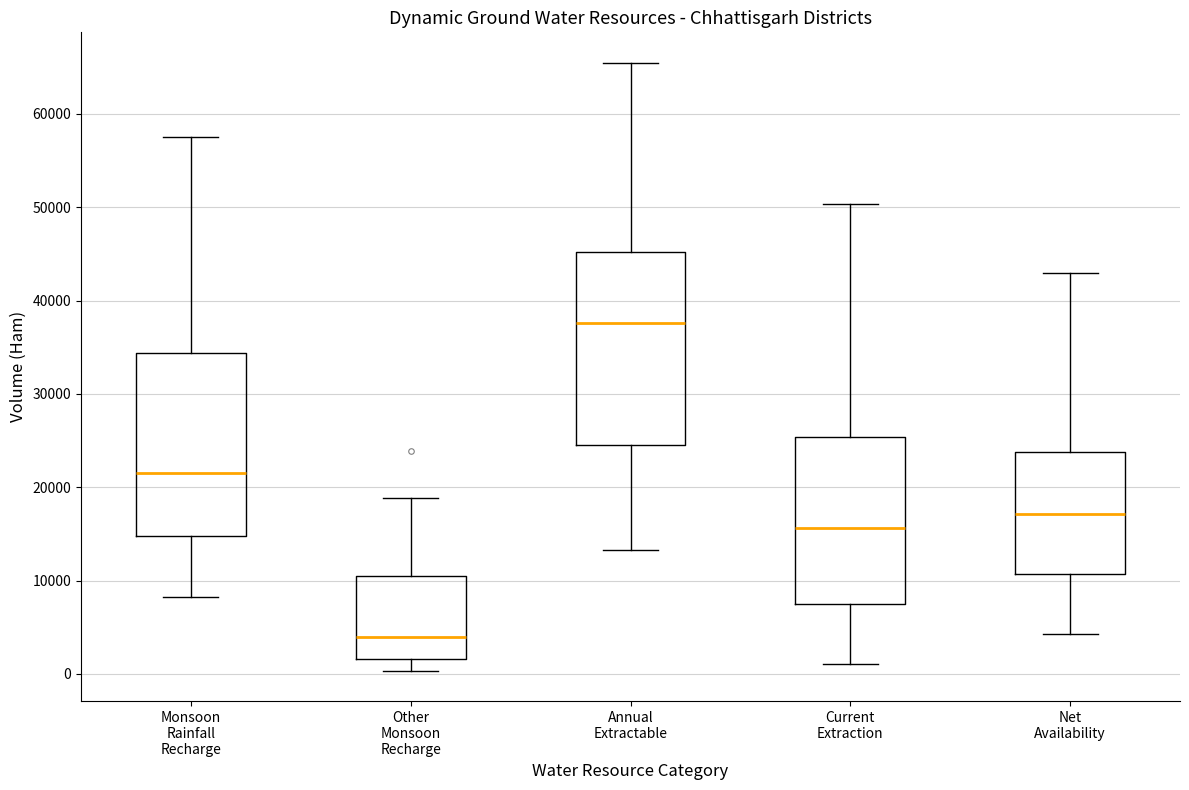

Which box is the tallest, from its lower edge to its upper edge?

Annual Extractable